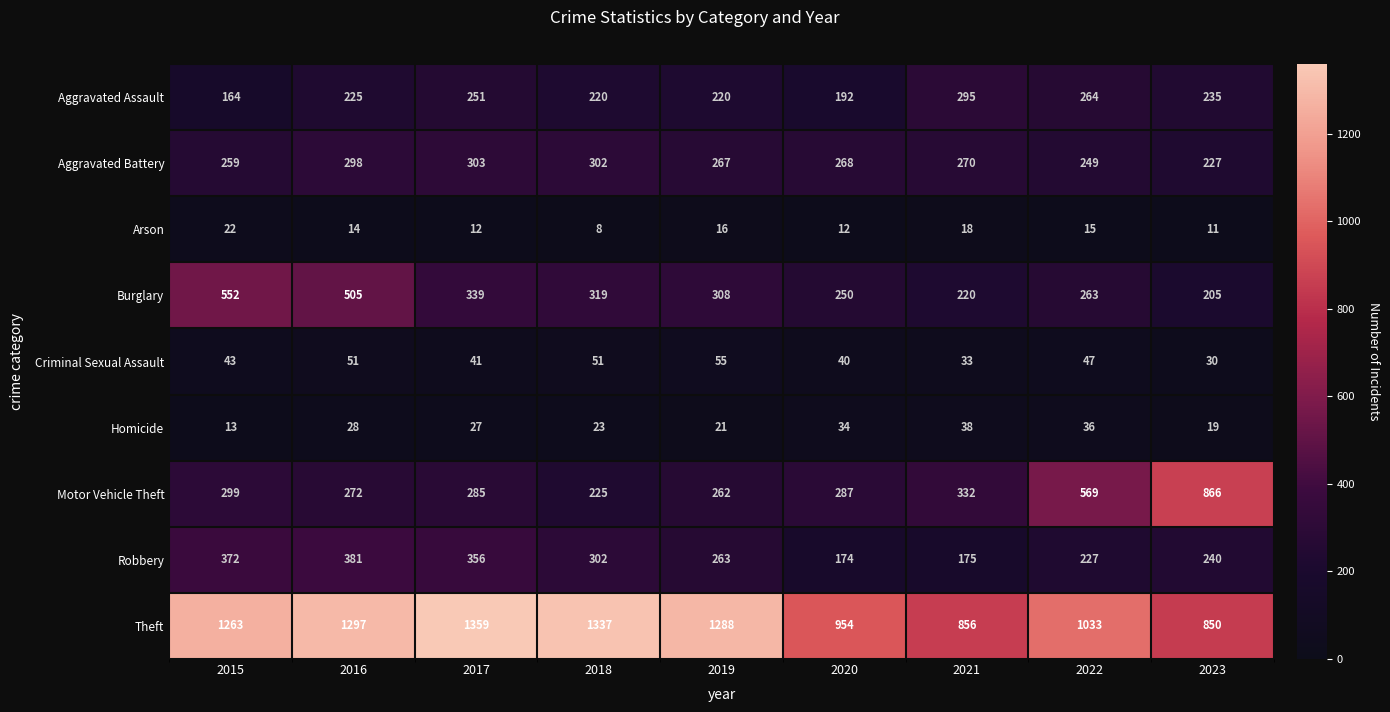

At which label is Arson closest to 15?

2022